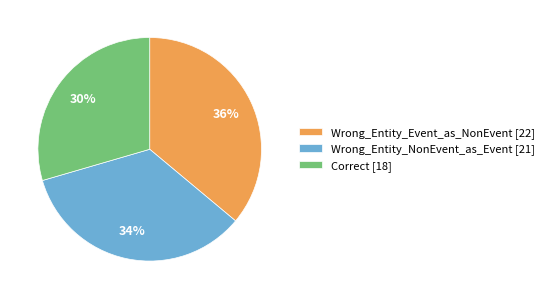

Is the sum of Correct and Wrong_Entity_NonEvent_as_Event greater than half?

Yes